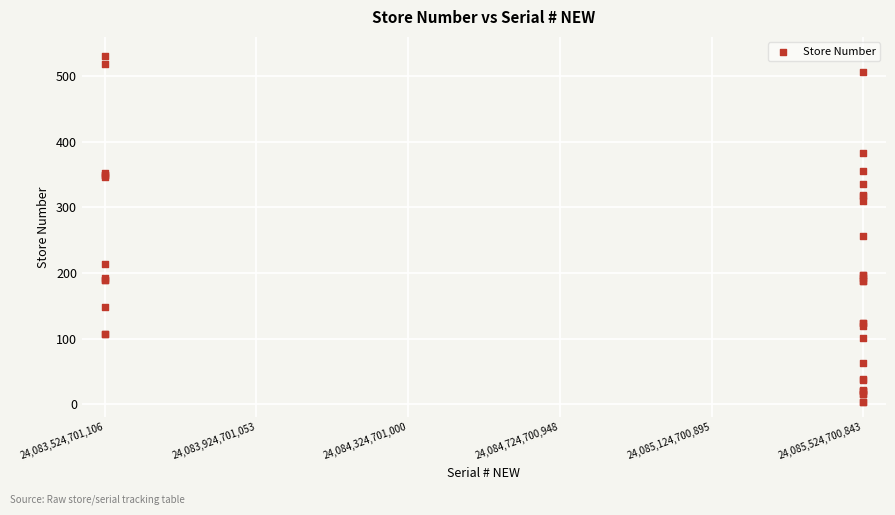

What Y value in the scatter plot is closest to 267?

256